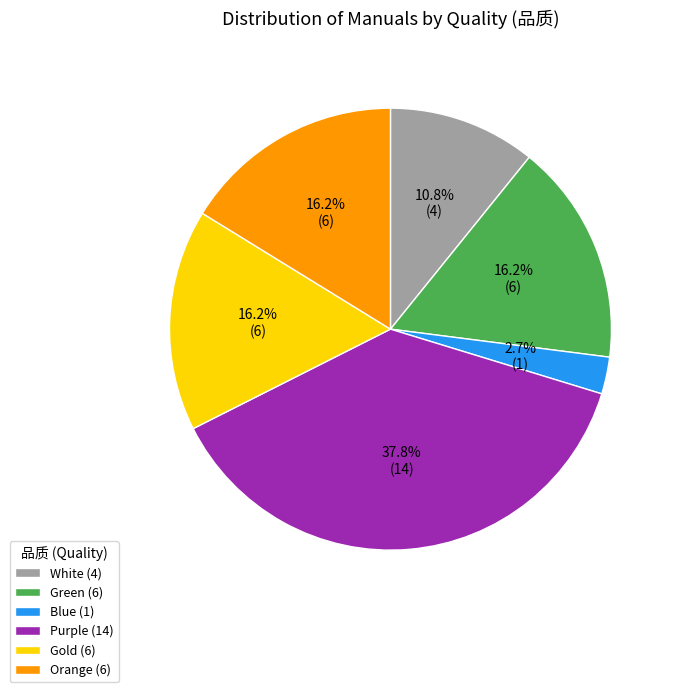

How many segments does this pie chart have?

6